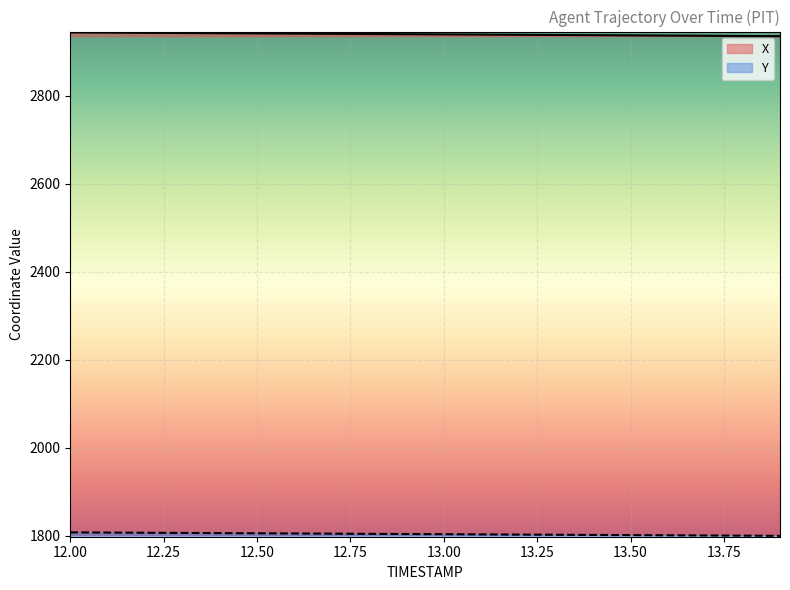

Between 13.7 and 13.1, which is larger?

13.1